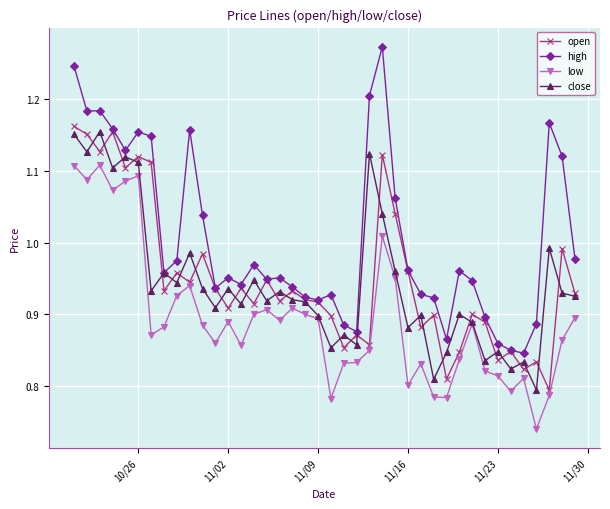

Which series has the largest range (max minus min)?

high